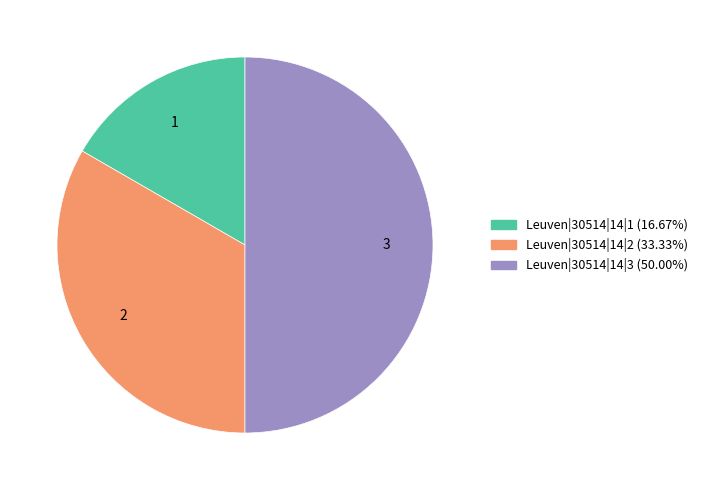

Does Leuven|30514|14|1 account for over 50% of the chart?

No